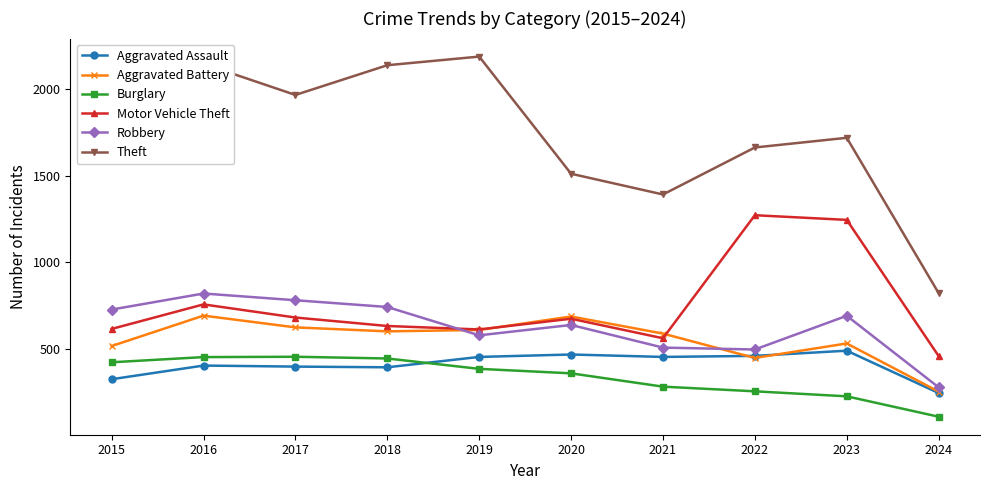

Which series changed the most between 2021 and 2023?

Motor Vehicle Theft